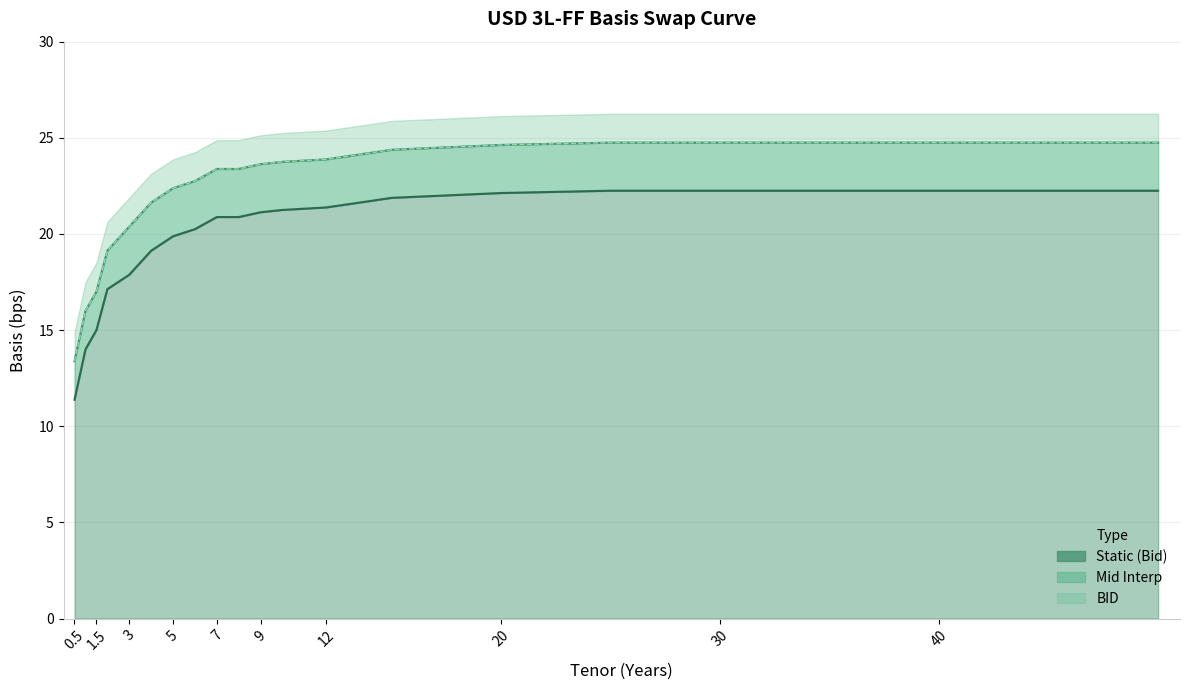

What is the difference between the maximum and minimum values in the Mid Interp series?

11.4